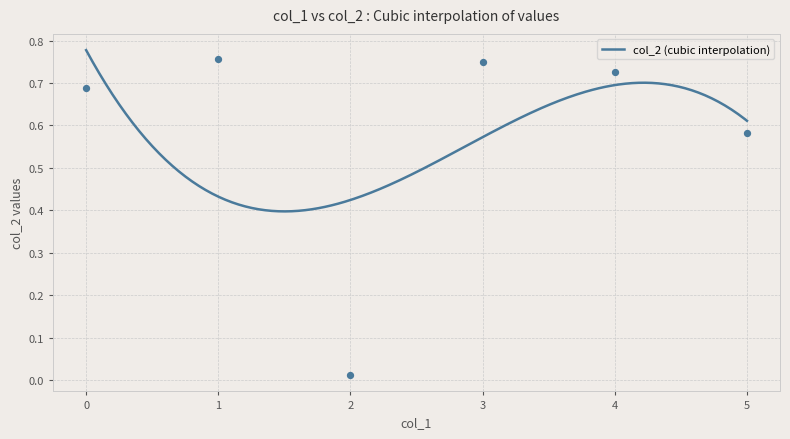

Which has a higher value, 20 or 5?

20